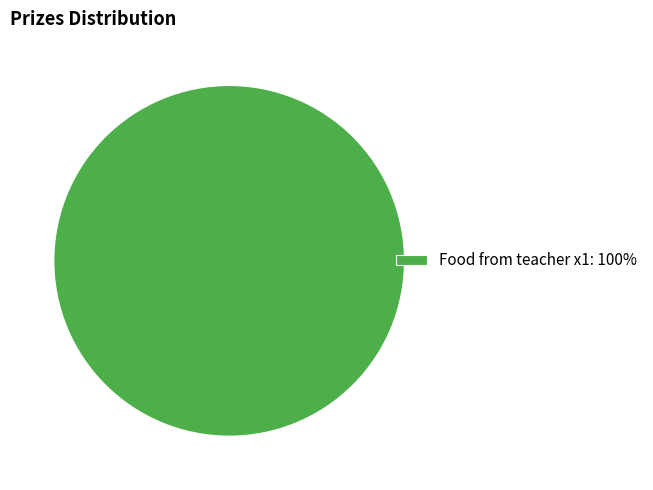

True or false: Food from teacher x1: 100% accounts for 85% of the total.

False